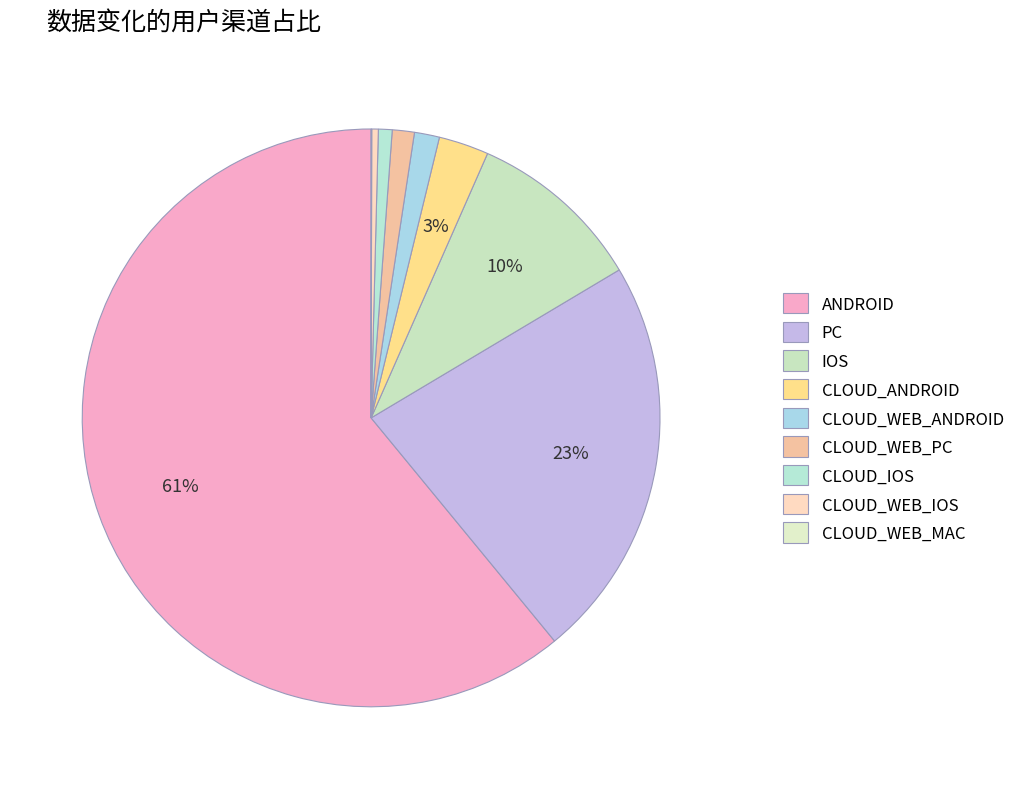

The ANDROID slice represents 73% of the pie. True or false?

False